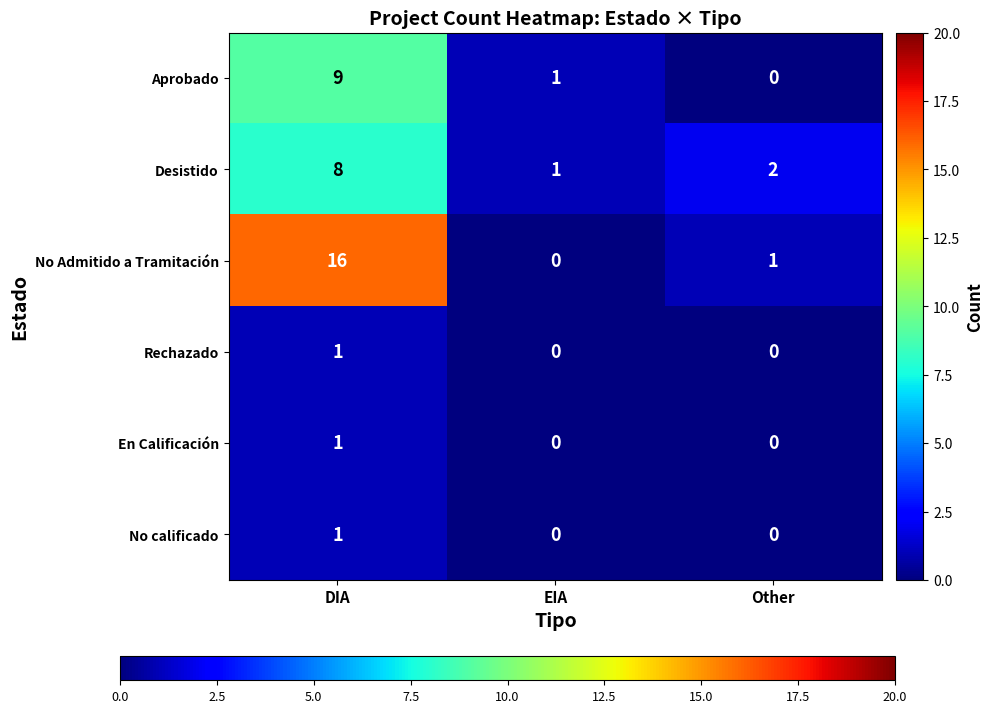

Reading left to right, what are all the values shown in this chart?

Aprobado: DIA=9	EIA=1	Other=0
Desistido: DIA=8	EIA=1	Other=2
No Admitido a Tramitación: DIA=16	EIA=0	Other=1
Rechazado: DIA=1	EIA=0	Other=0
En Calificación: DIA=1	EIA=0	Other=0
No calificado: DIA=1	EIA=0	Other=0